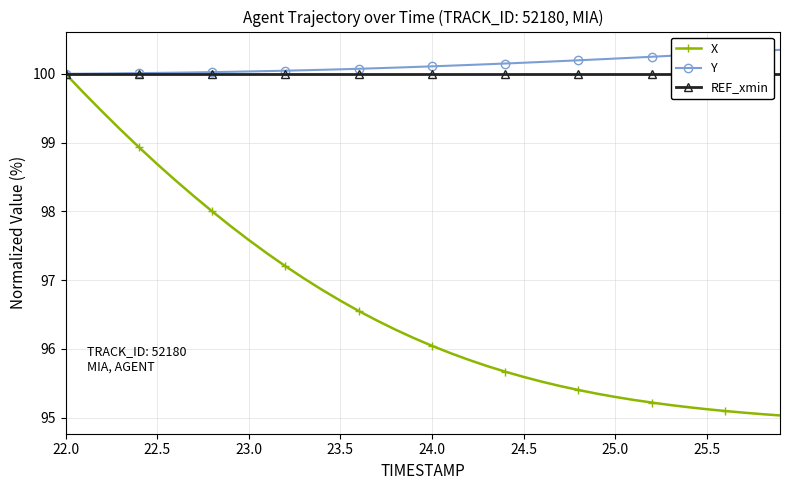

What is the maximum value for Y?

100.3